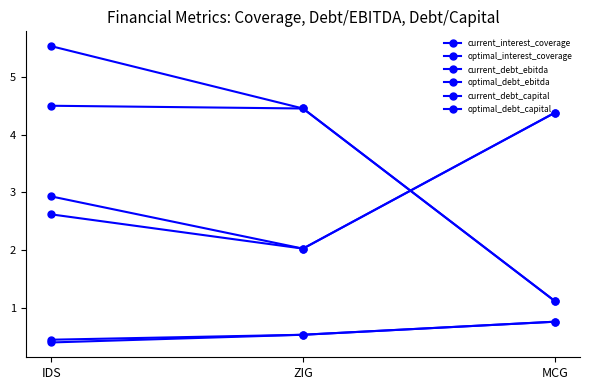

Reading right to left, list all the values displayed in this chart.

current_interest_coverage: MCG=1.1	ZIG=4.5	IDS=5.5
optimal_interest_coverage: MCG=1.1	ZIG=4.5	IDS=4.5
current_debt_ebitda: MCG=4.4	ZIG=2.0	IDS=2.9
optimal_debt_ebitda: MCG=4.4	ZIG=2.0	IDS=2.6
current_debt_capital: MCG=0.8	ZIG=0.5	IDS=0.4
optimal_debt_capital: MCG=0.8	ZIG=0.5	IDS=0.4